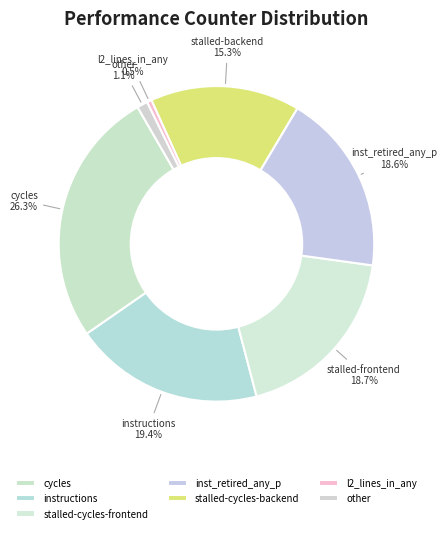

Does any single category account for the majority?

No